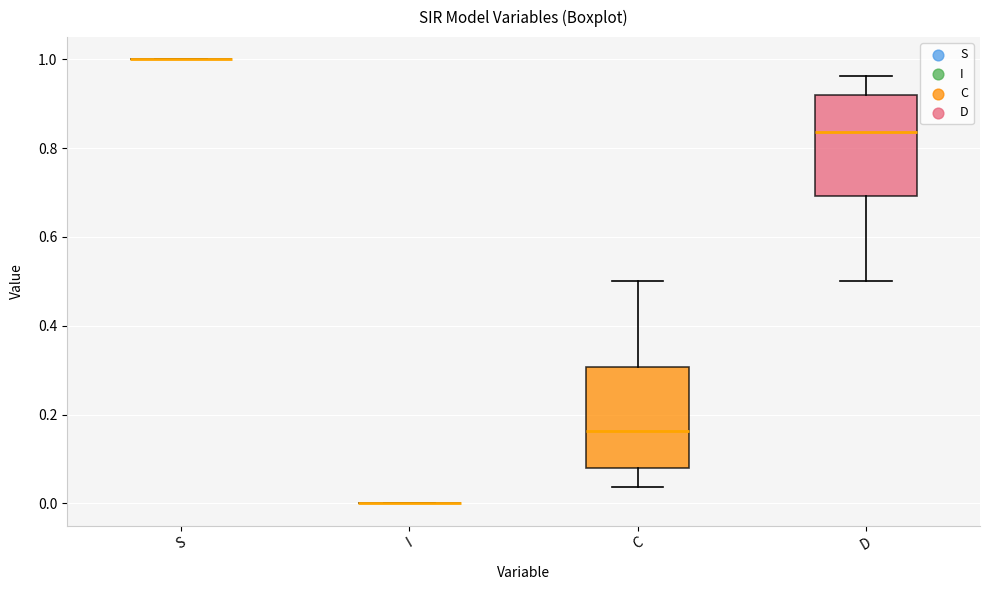

Reading left to right, read every box against the y-axis: the position of its median line, the range the box covers, and the ends of its whiskers. The values are not printed on the chart, so give them approximately, as read against the axis.

S: box collapsed to a line at 1.00, whiskers 1.00 to 1.00
I: box collapsed to a line at 0.00, whiskers 0.00 to 0.00
C: median 0.16, box 0.08 to 0.30, whiskers 0.04 to 0.50
D: median 0.84, box 0.70 to 0.92, whiskers 0.50 to 0.96